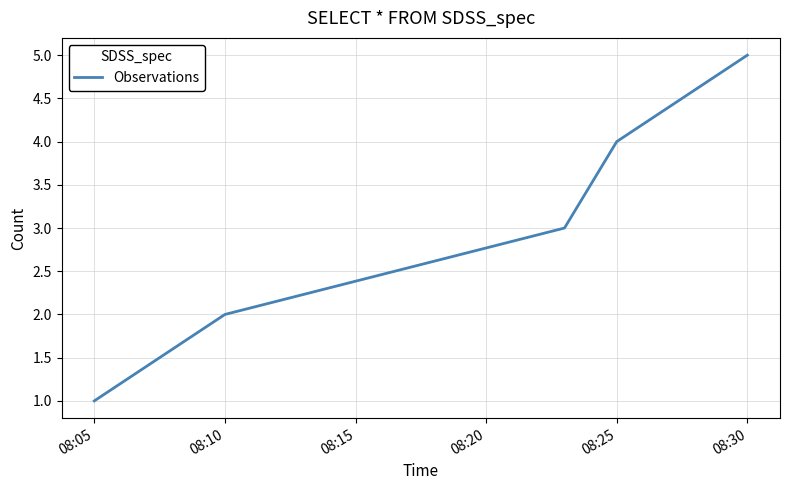

What is the difference between the second highest and second lowest values?

2